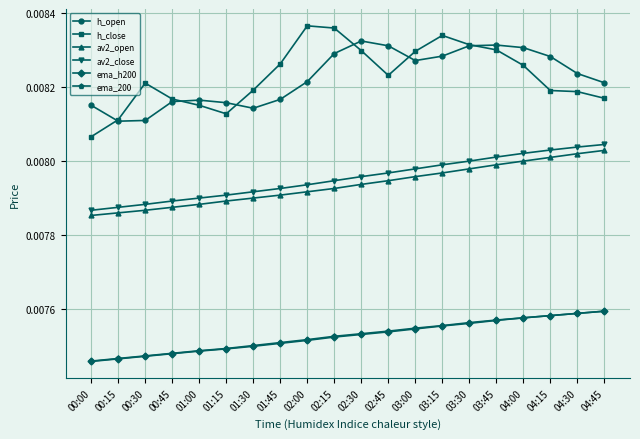

Count the av2_open values in the range 0 to 1.

20